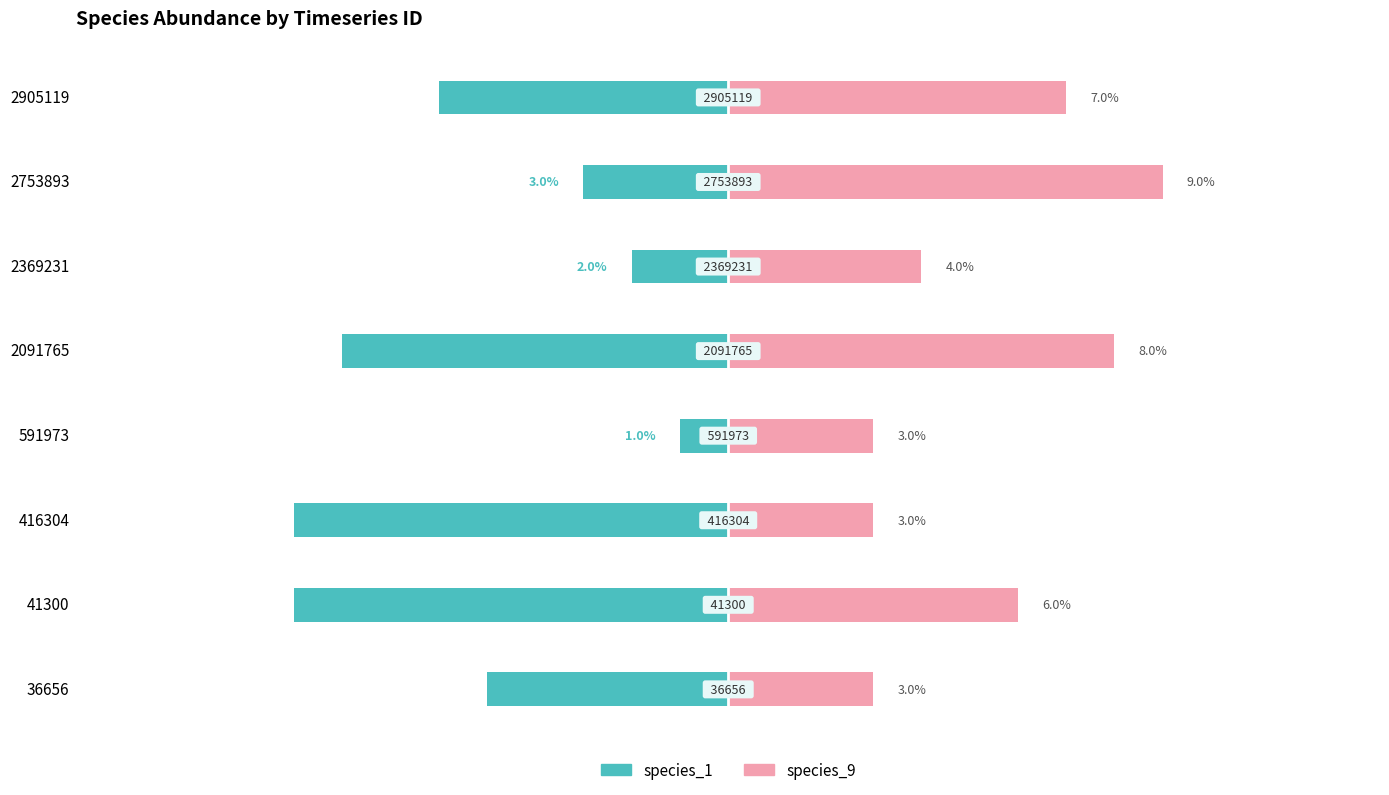

Reading right to left, what are all the values shown in this chart?

species_1: -6.0	-3.0	-2.0	-8.0	-1.0	-9.0	-9.0	-5.0
species_9: 7.0	9.0	4.0	8.0	3.0	3.0	6.0	3.0